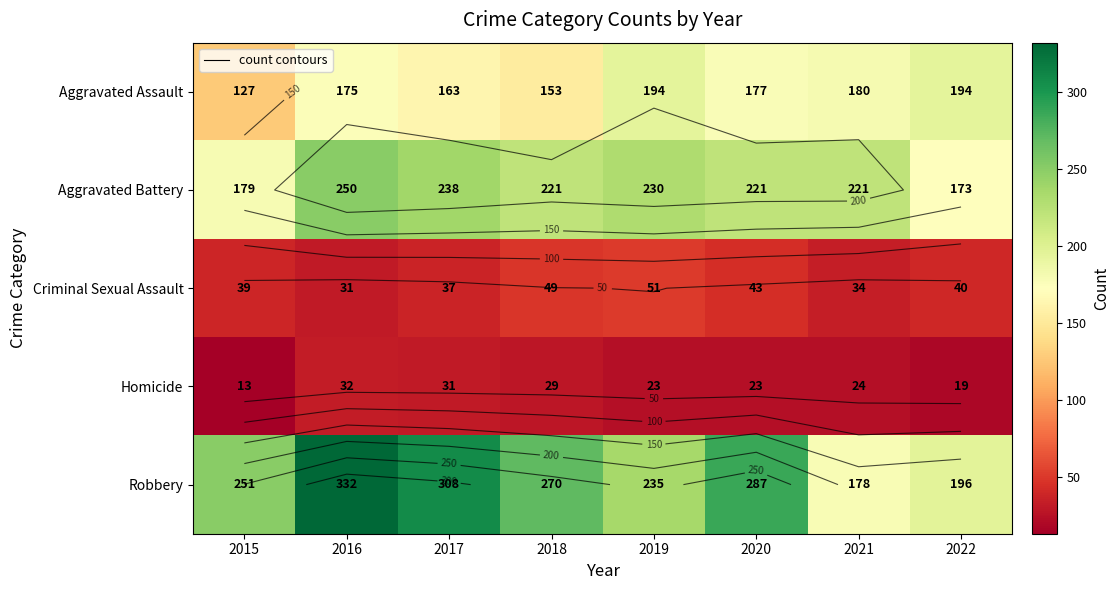

Which series has the largest total across all categories?

Robbery